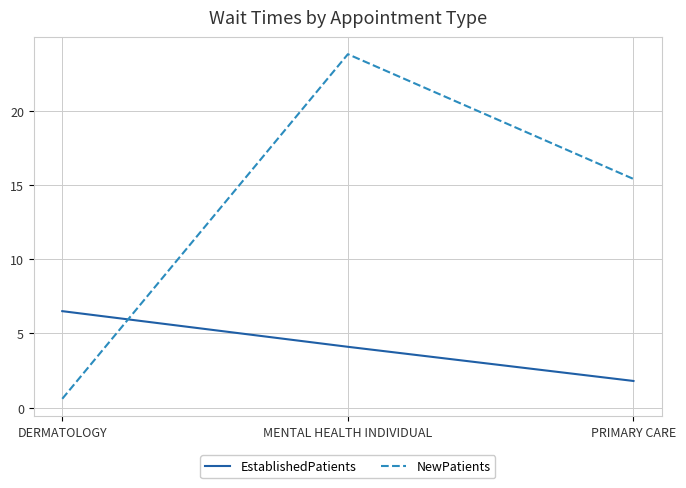

What position from the left is DERMATOLOGY?

1